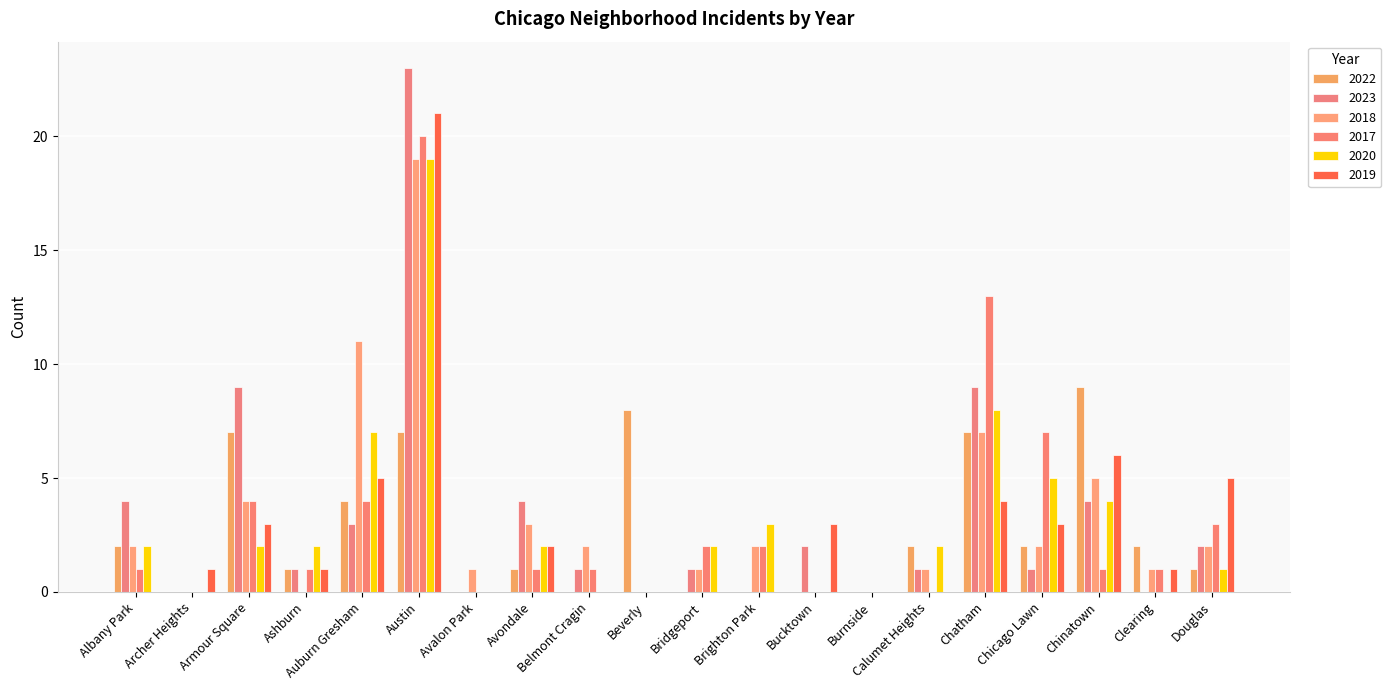

Which has a higher value, Archer Heights or Douglas?

Douglas